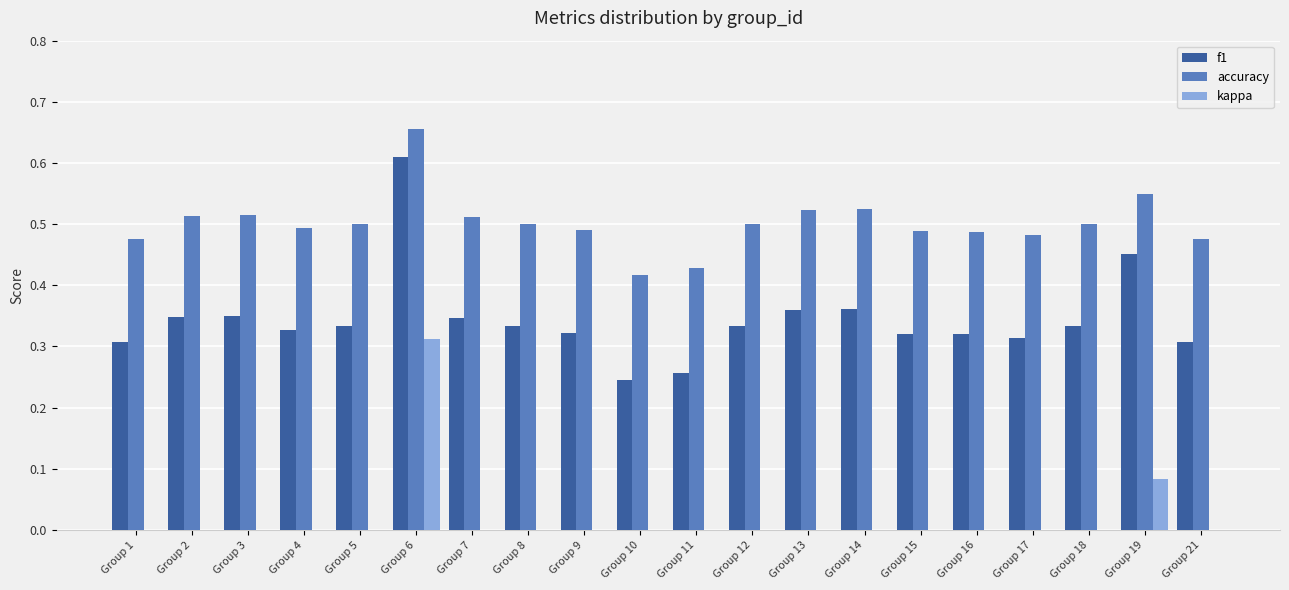

Which series has the largest total across all categories?

accuracy